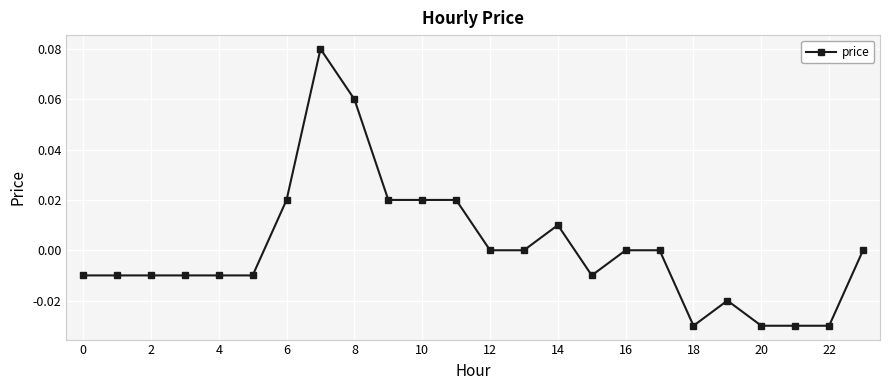

True or false: the data has more than 0 interior local peaks.

True